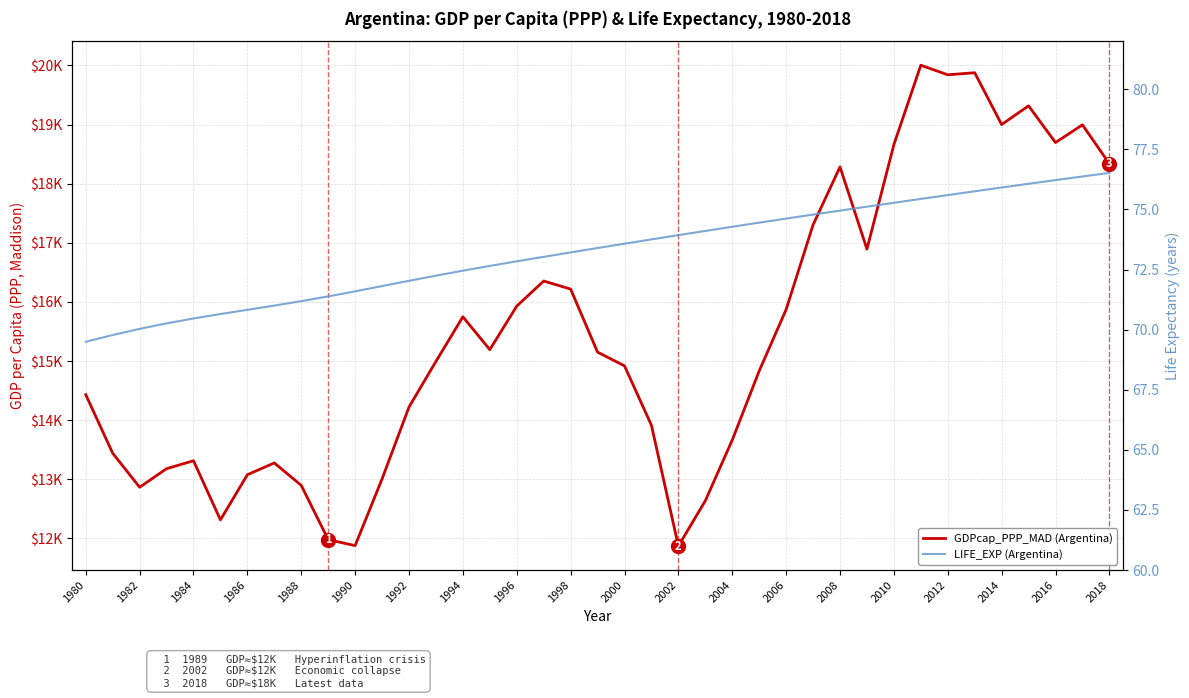

Which series has the largest range (max minus min)?

GDPcap_PPP_MAD (Argentina)